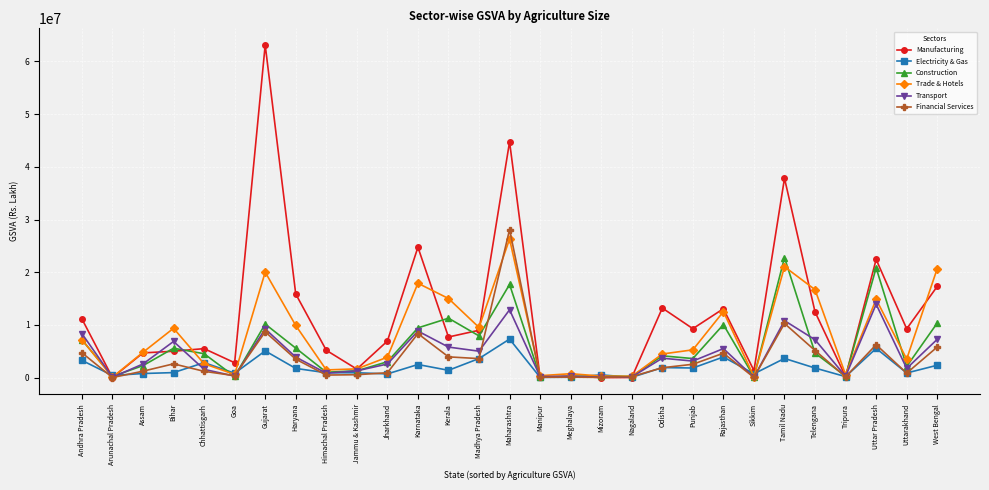

What is the greatest value displayed?

63112285